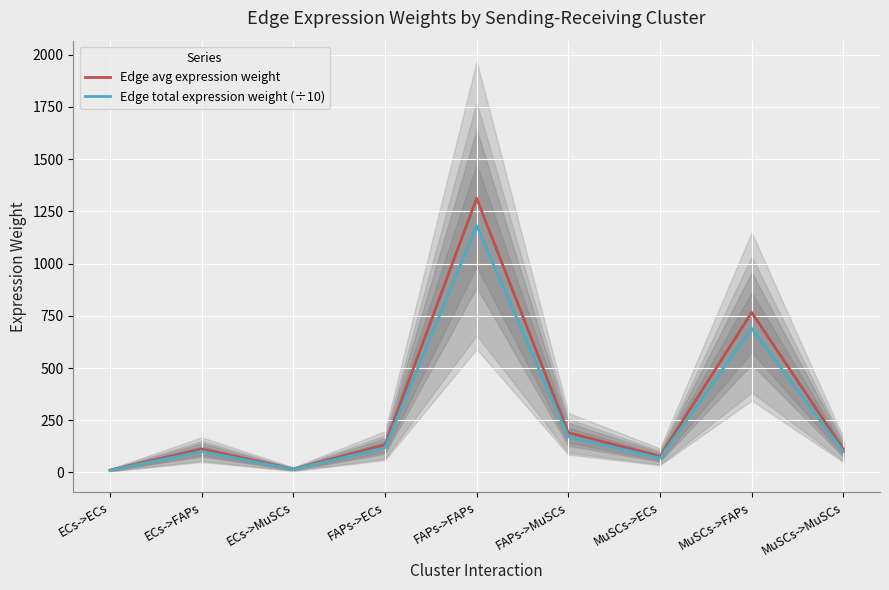

At which label does Edge total expression weight (÷10) first exceed 100?

ECs->FAPs